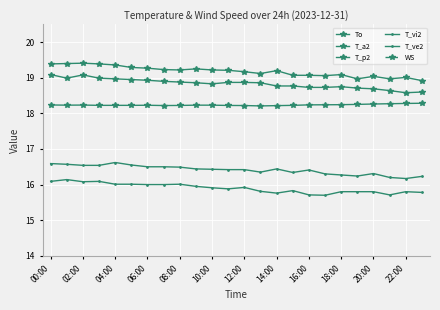

Between 18:00 and 16, which series saw the biggest shift?

T_ve2